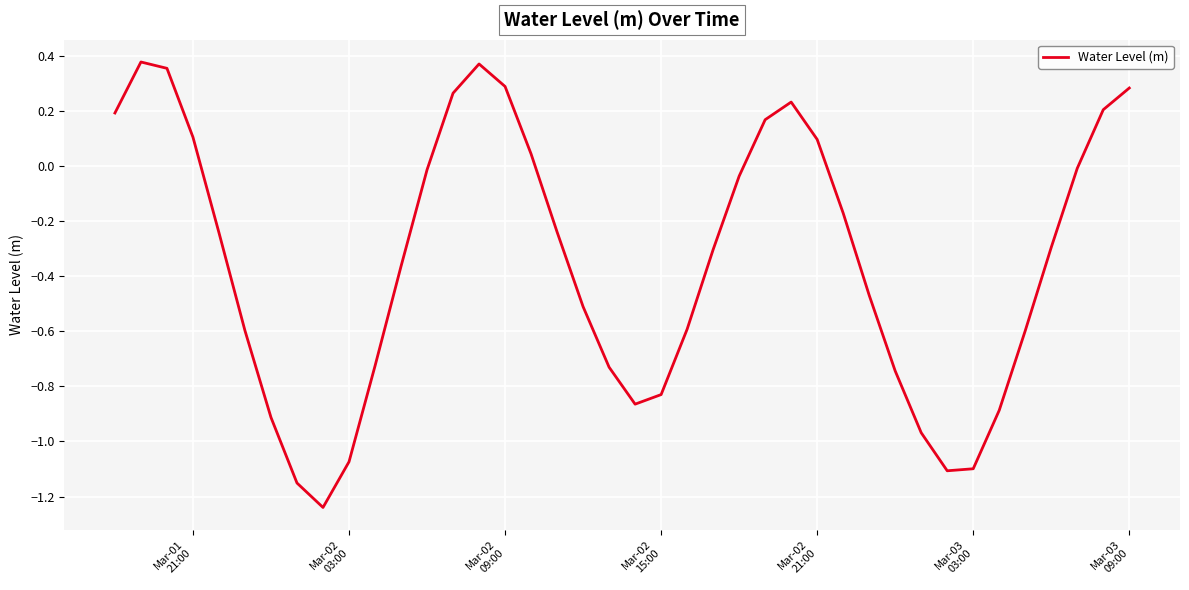

Is this an area chart (filled region under the line)?

No